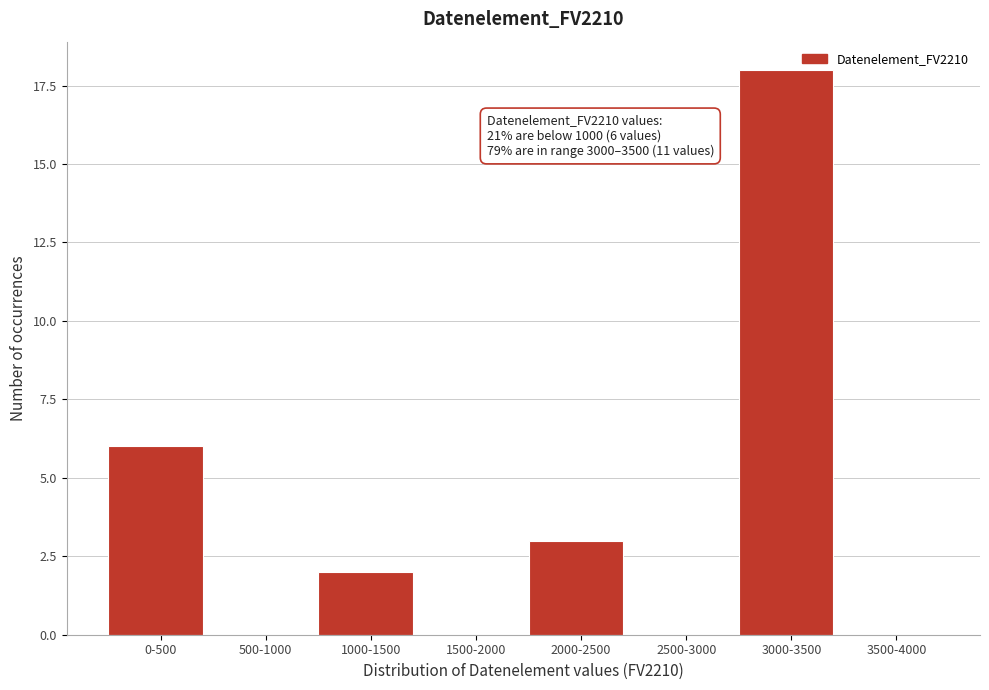

Reading left to right, transcribe all the data shown in this chart.

0-500=6	500-1000=0	1000-1500=2	1500-2000=0	2000-2500=3	2500-3000=0	3000-3500=18	3500-4000=0